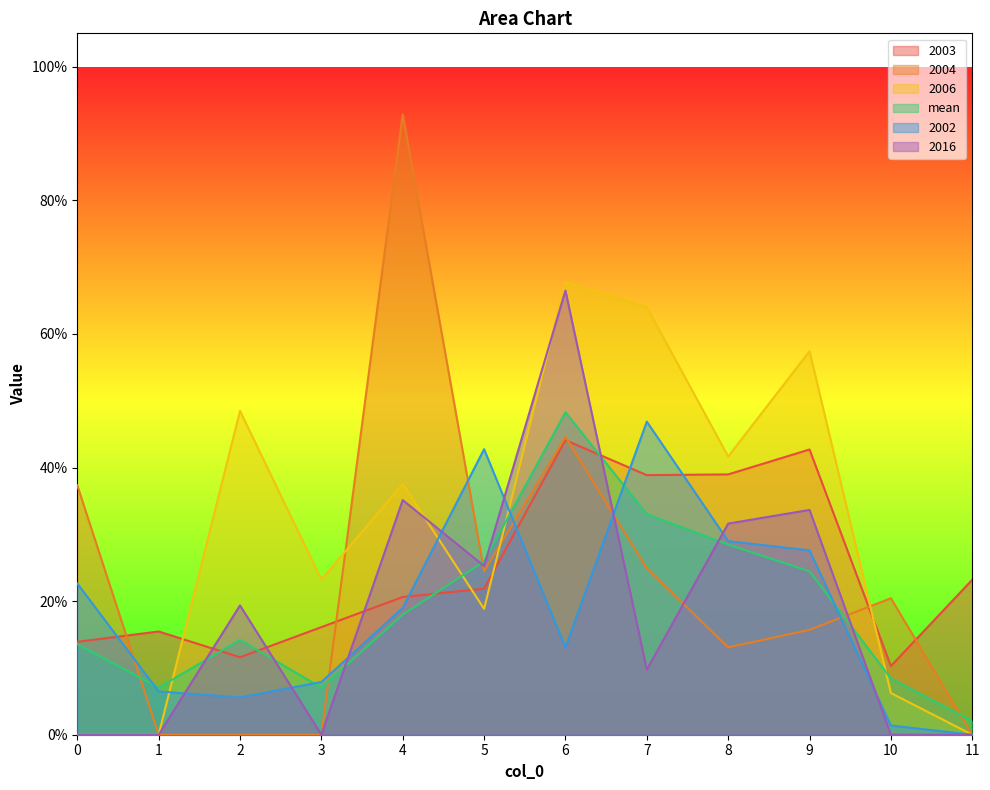

What are all the series names shown in the legend?

2003, 2004, 2006, mean, 2002, 2016